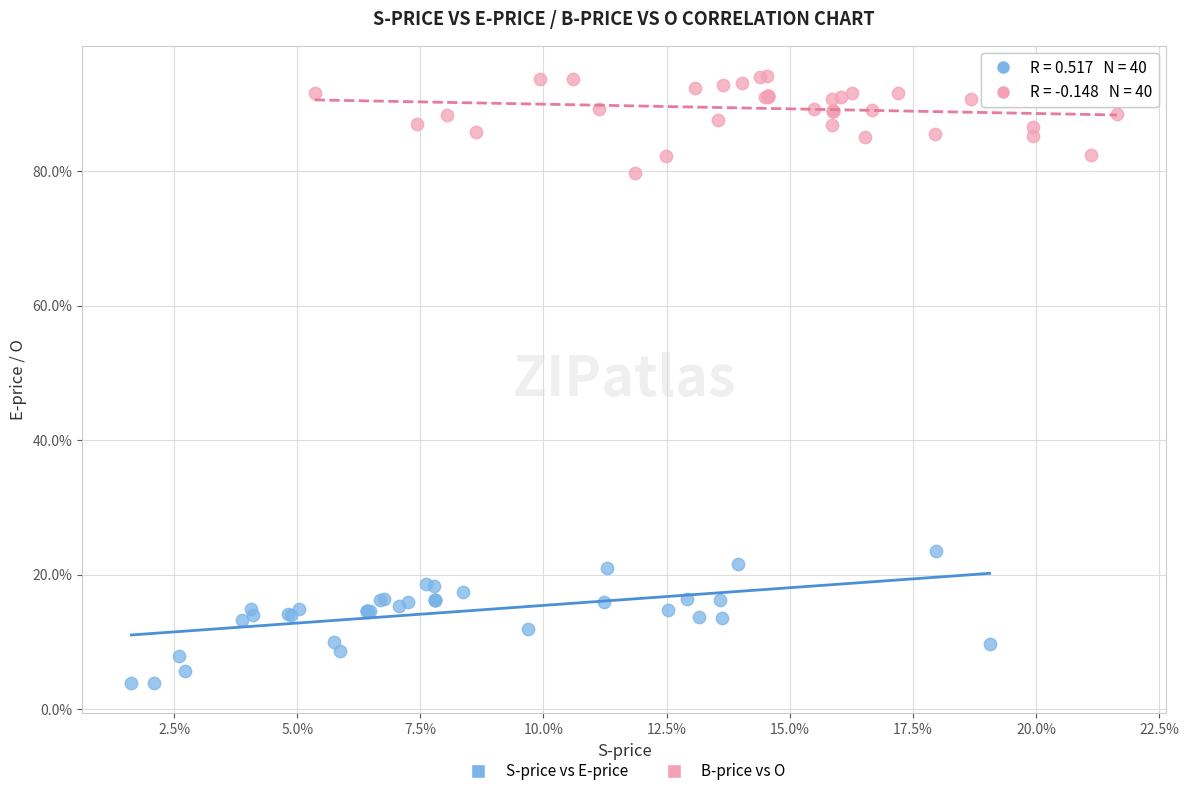

What are all the series names shown in the legend?

S-price vs E-price, B-price vs O